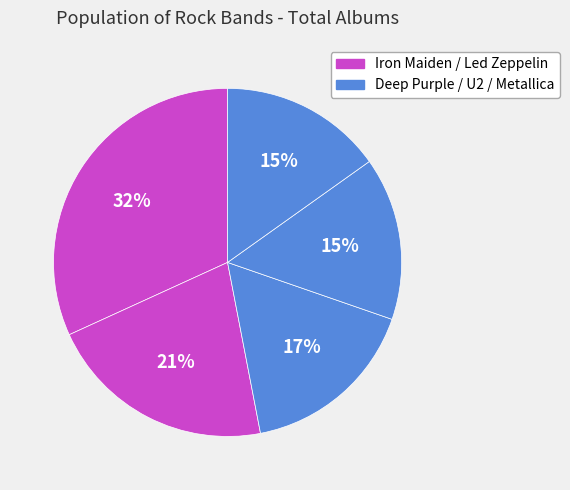

How many slices are in this pie chart?

5